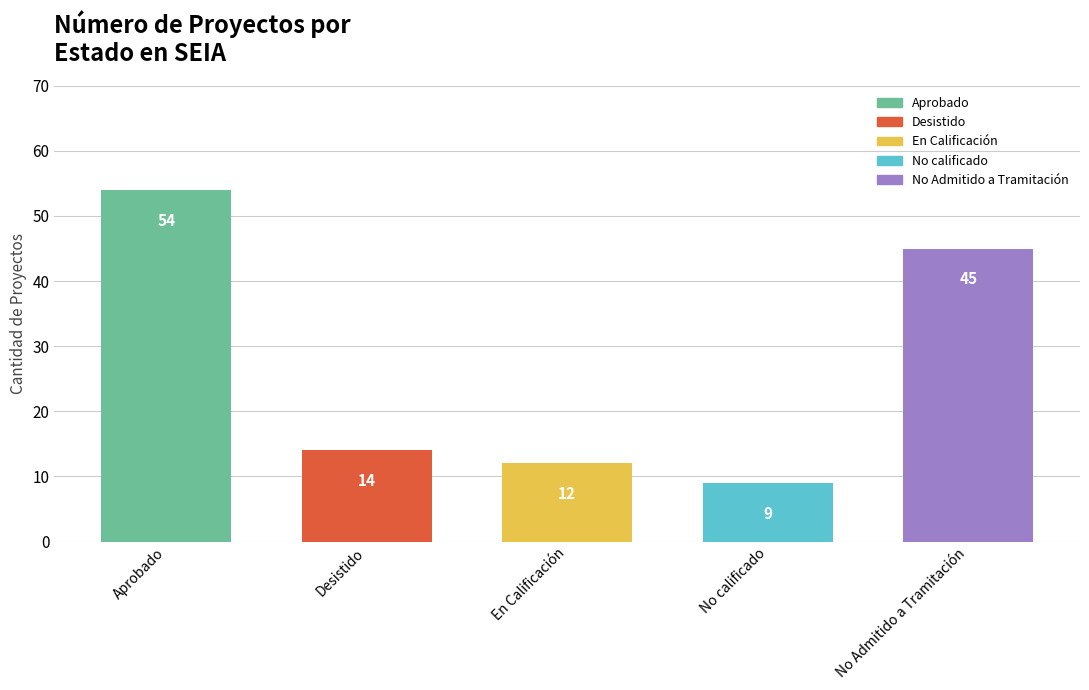

What is the difference between the maximum and second lowest values?

42